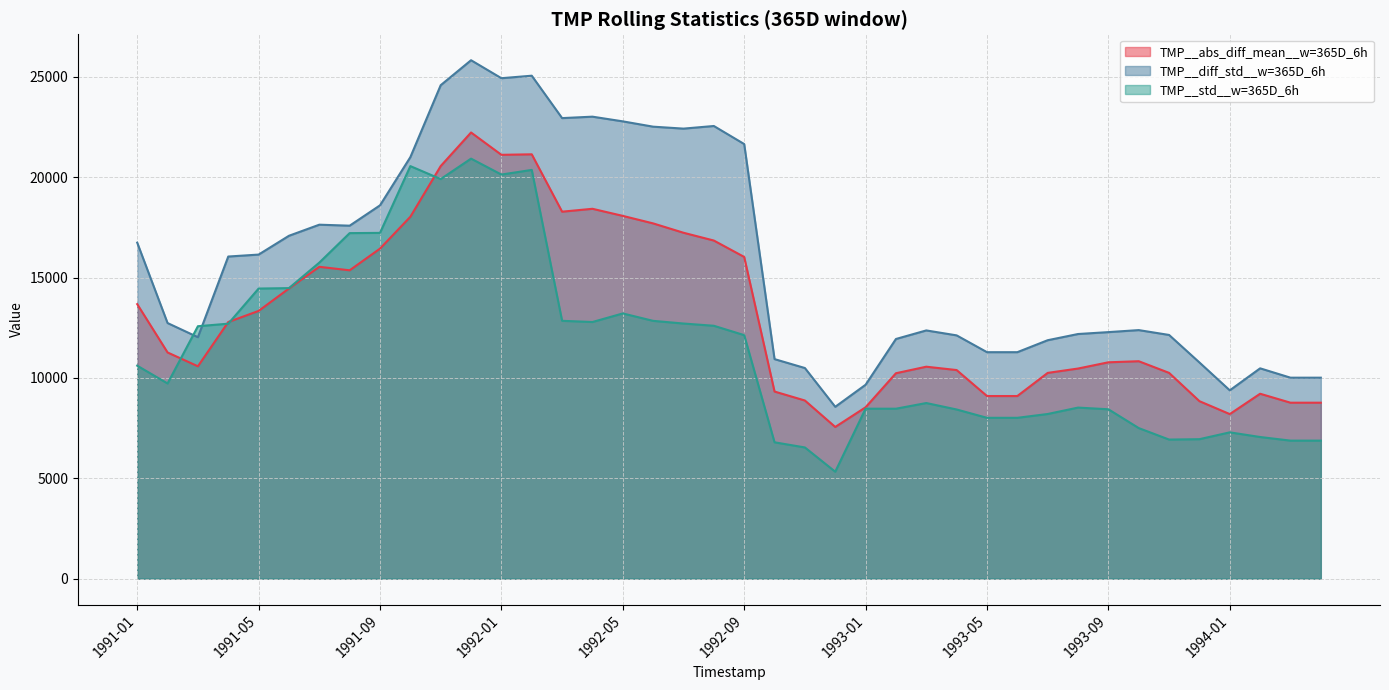

Where does the TMP__abs_diff_mean__w=365D_6h series first go above 11268?

1991-01